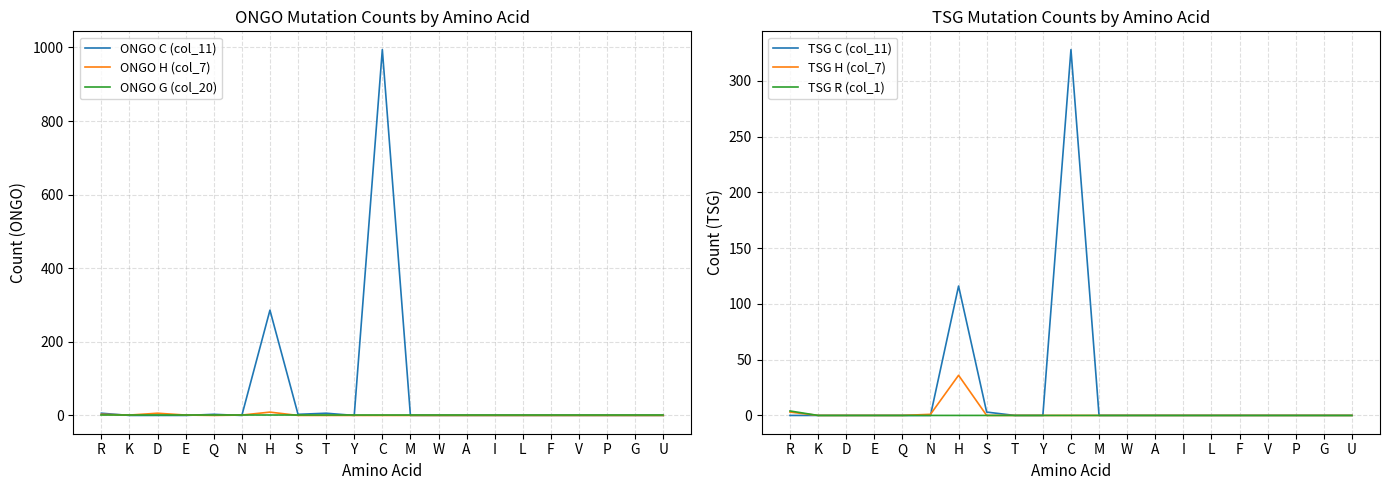

What are all the series names shown in the legend?

ONGO C (col_11), ONGO H (col_7), ONGO G (col_20), TSG C (col_11), TSG H (col_7), TSG R (col_1)